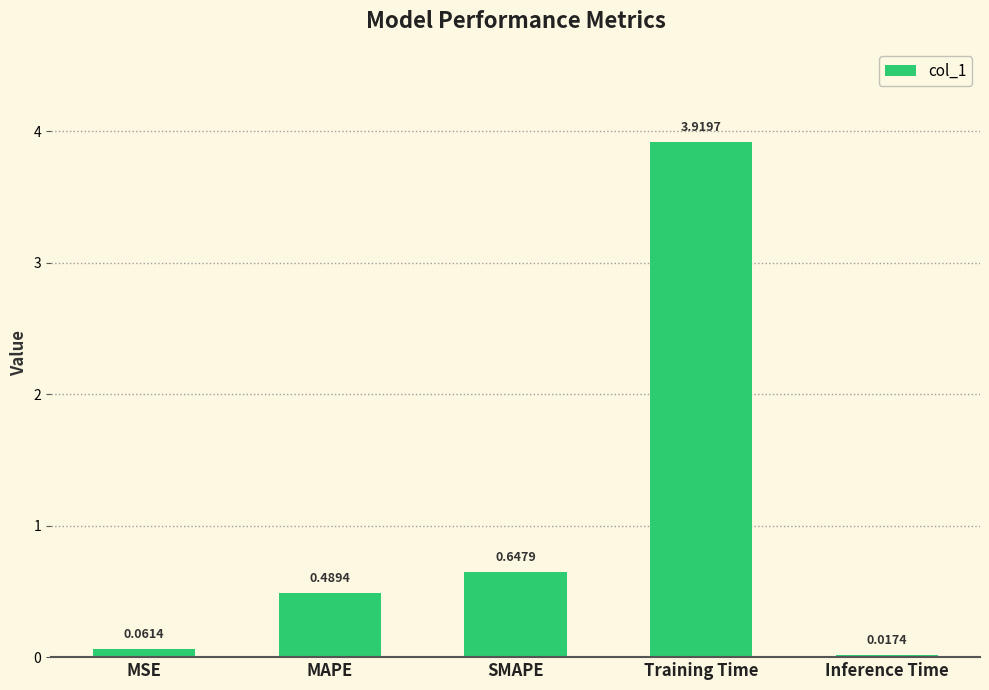

At which label is the value closest to 1?

SMAPE